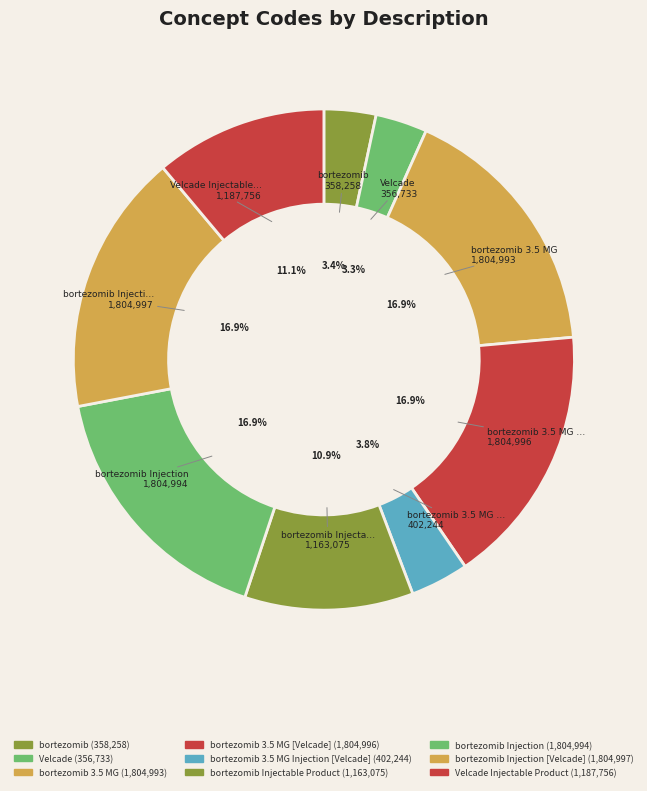

How many slices are in this pie chart?

9